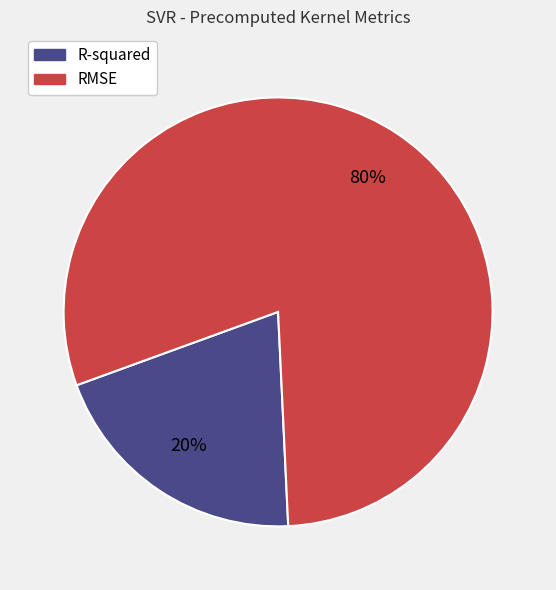

What is the largest slice in the pie chart?

RMSE